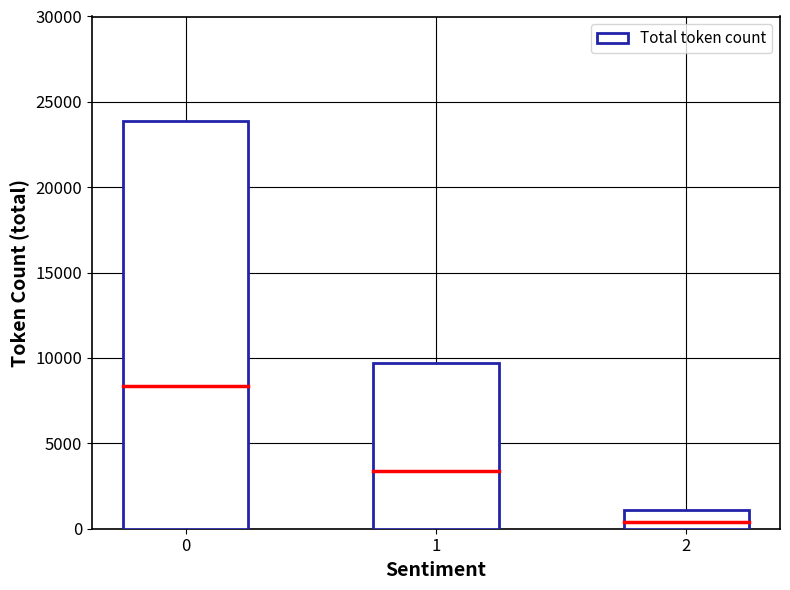

How many data points does each series have?

3